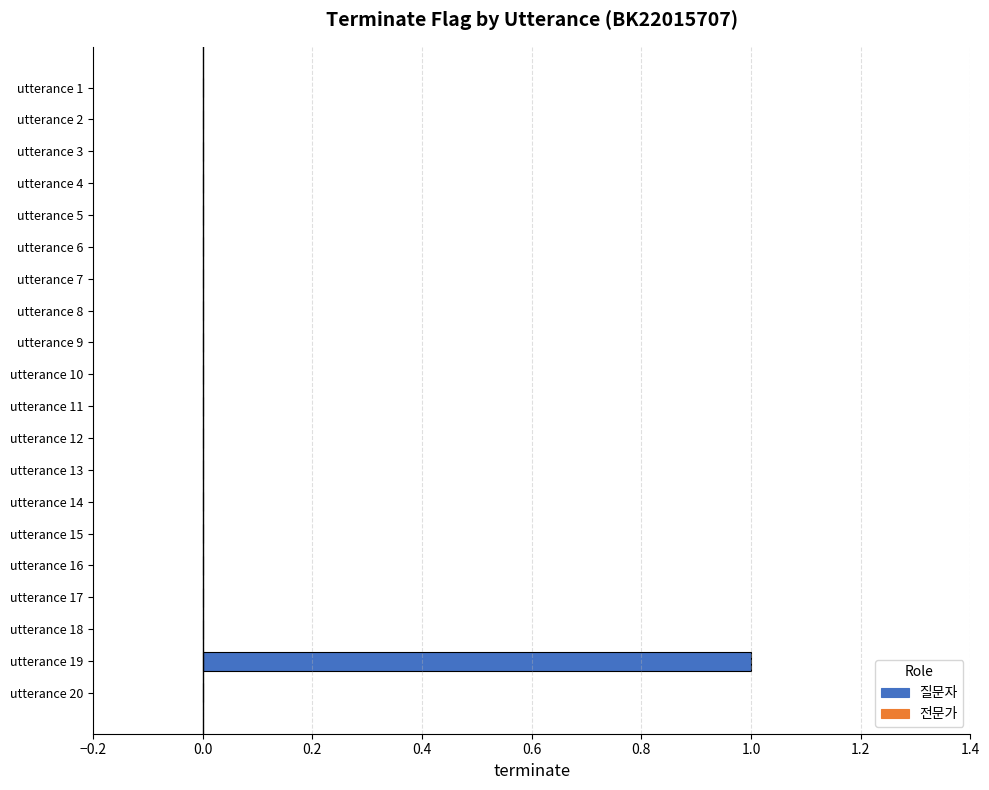

Are the bars horizontal?

Yes